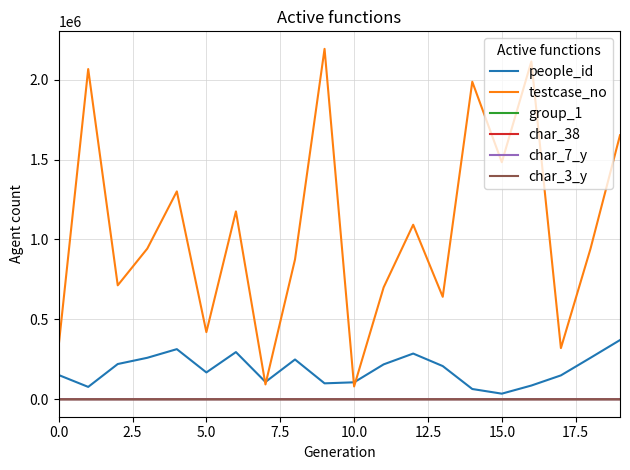

True or false: char_7_y and testcase_no intersect in this chart.

False